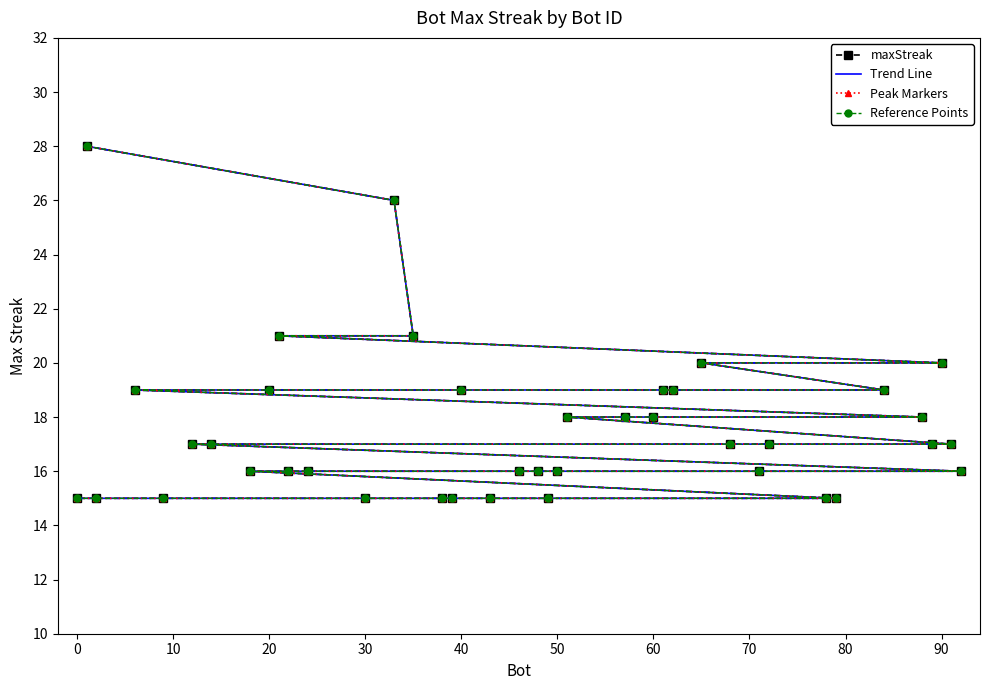

Which series has the largest total across all categories?

maxStreak